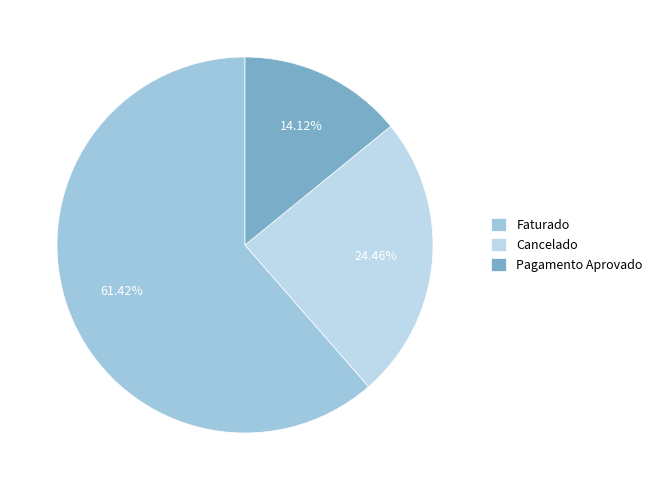

Which category has the biggest portion of the pie?

Faturado